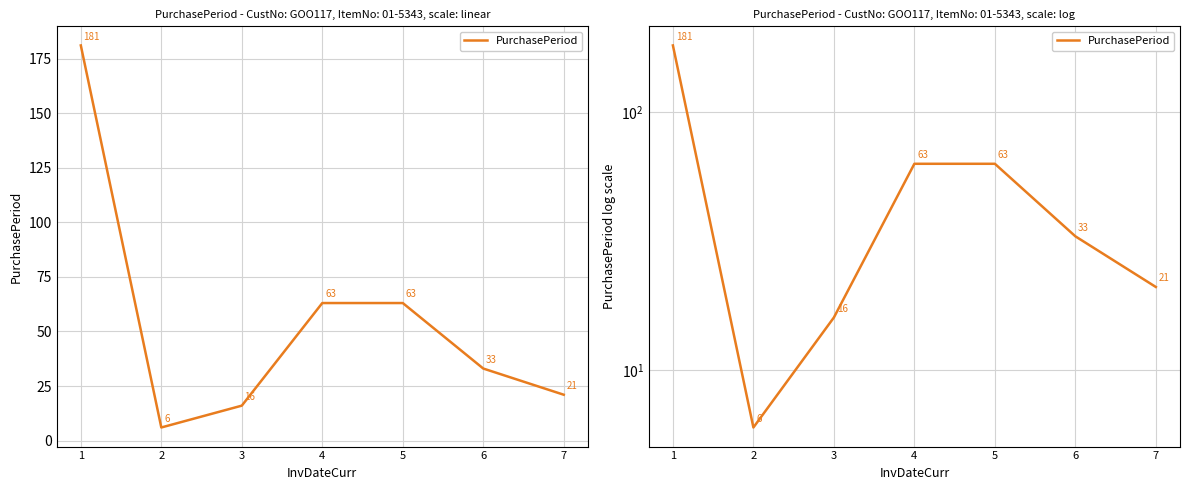

What is the maximum value shown in the chart?

181